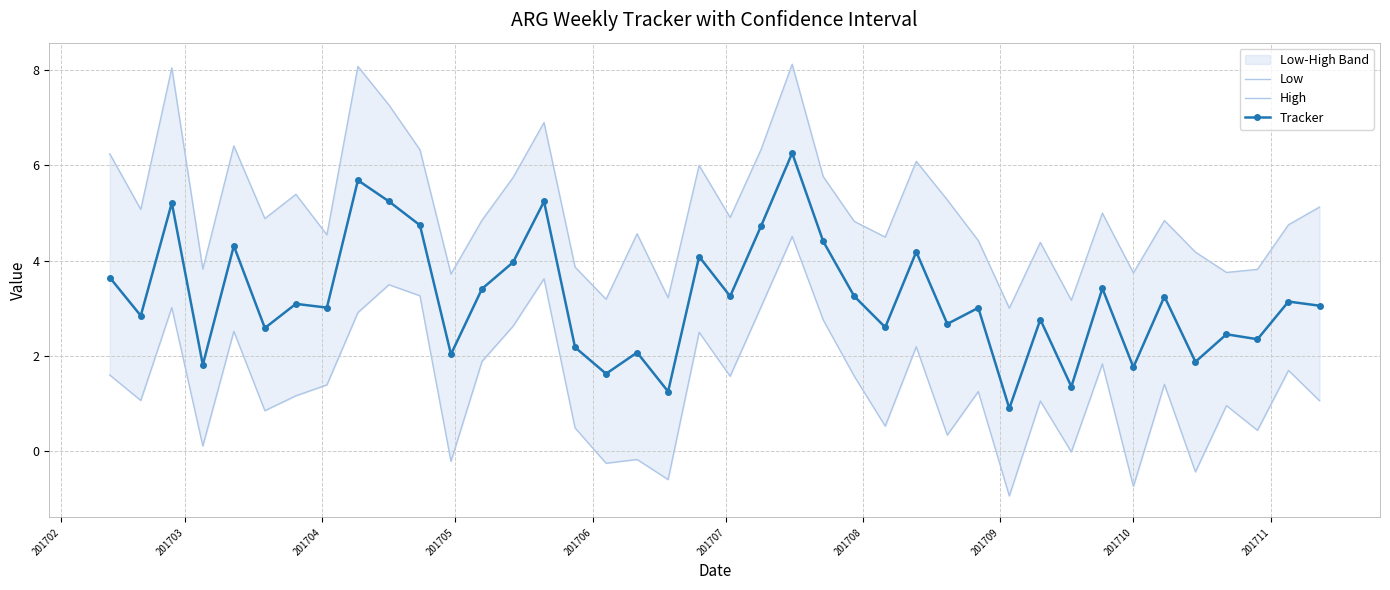

What is the value of the Tracker point at the 11th from the left?

4.7